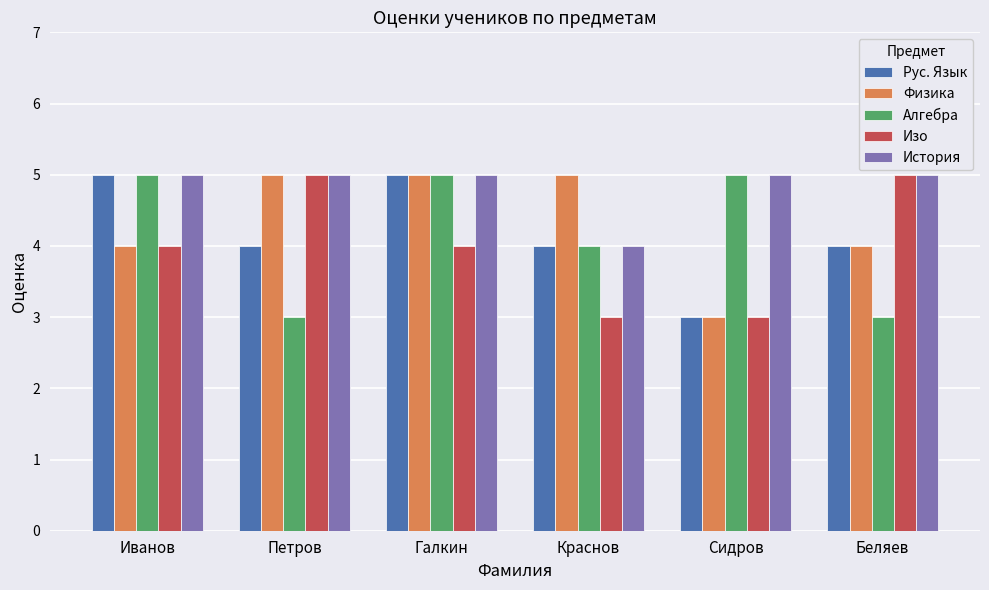

The Физика series shows 5 at Галкин. True or false?

True